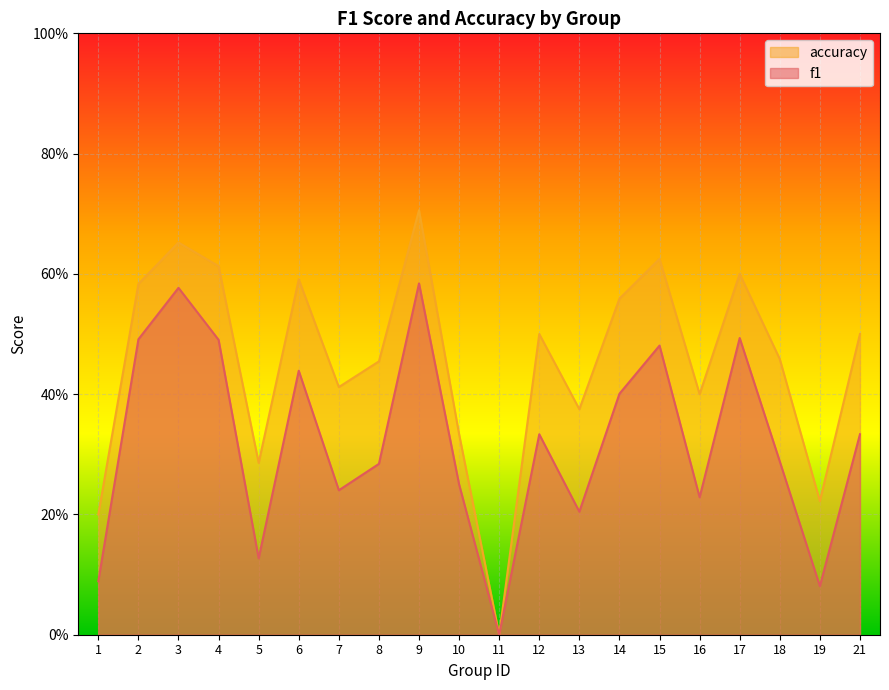

What is the difference between the maximum and minimum values in the f1 series?

0.6